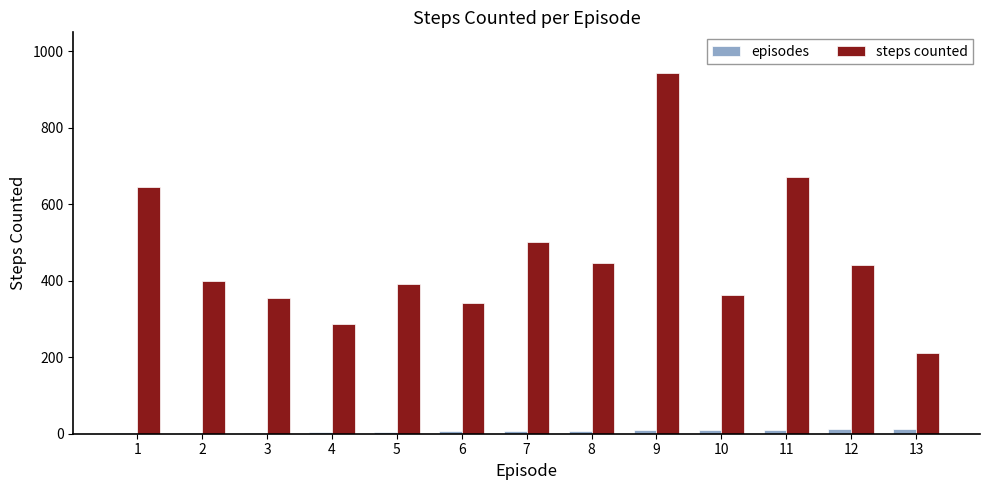

The value of steps counted at 4 is 428. True or false?

False